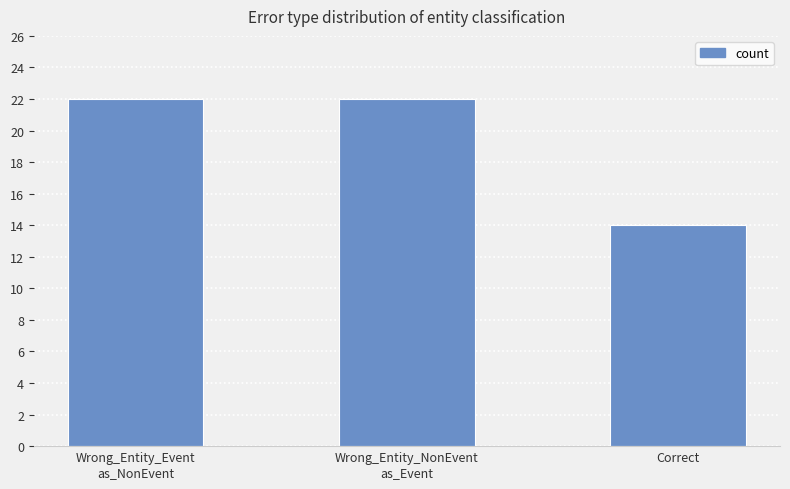

Count the values in the range 14 to 22.

3